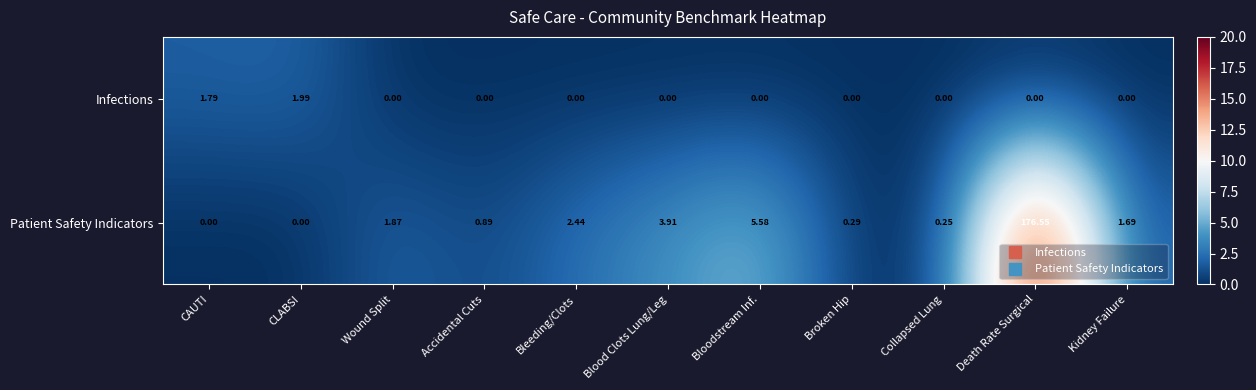

At which category is the sum across all series the highest?

Death Rate Surgical